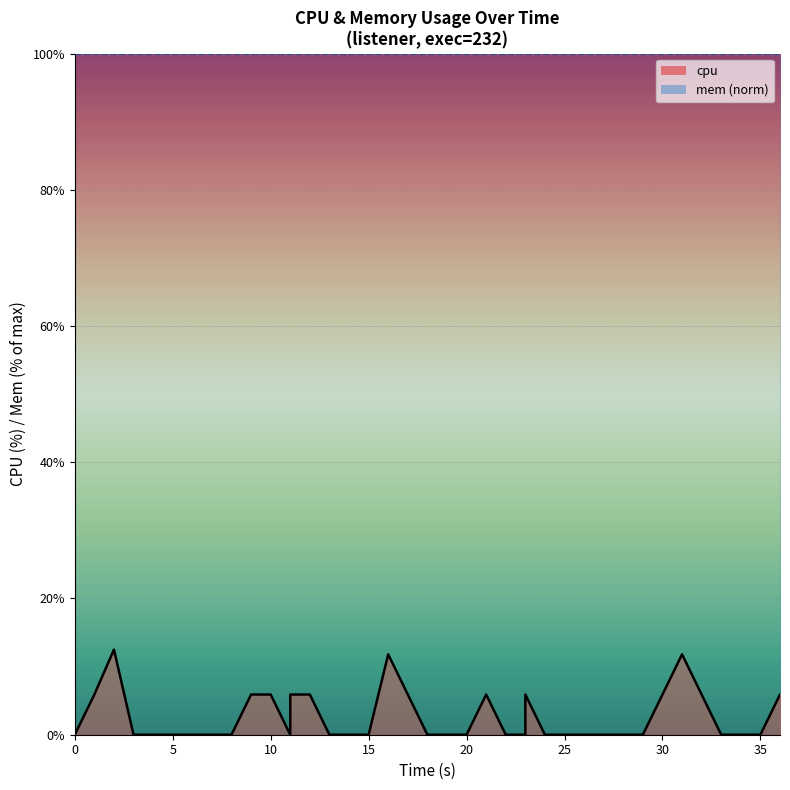

How many series are shown in this chart?

1